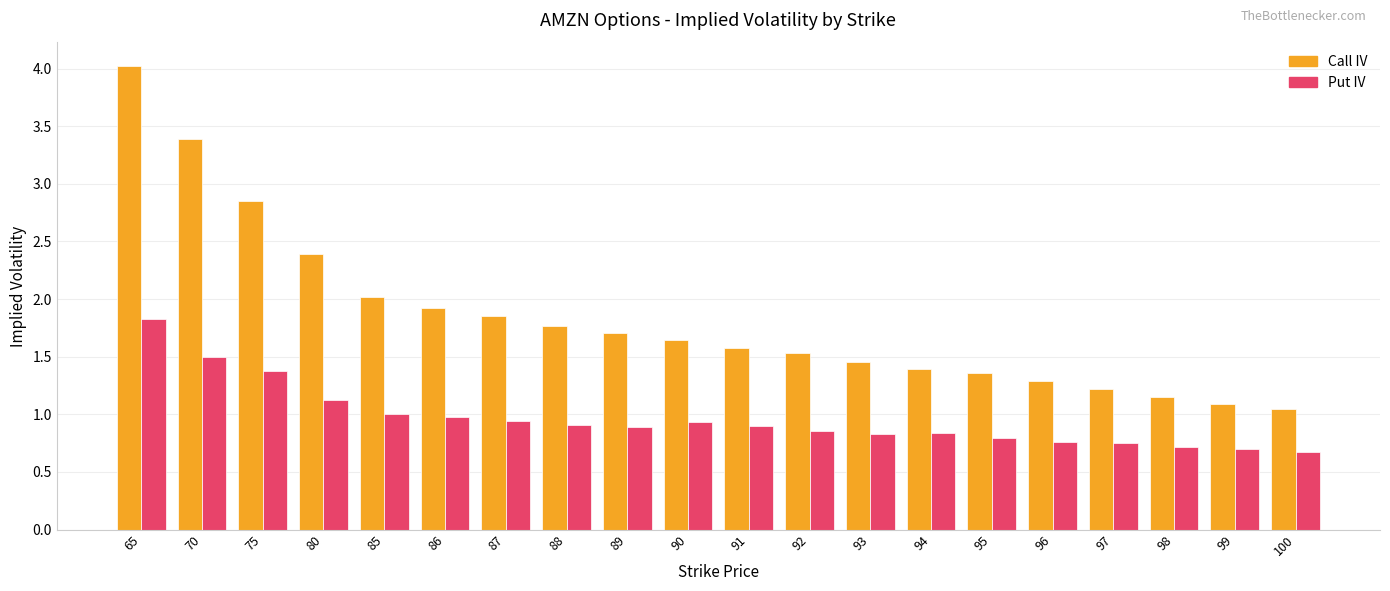

What is the approximate value of Put IV at 89?

0.9